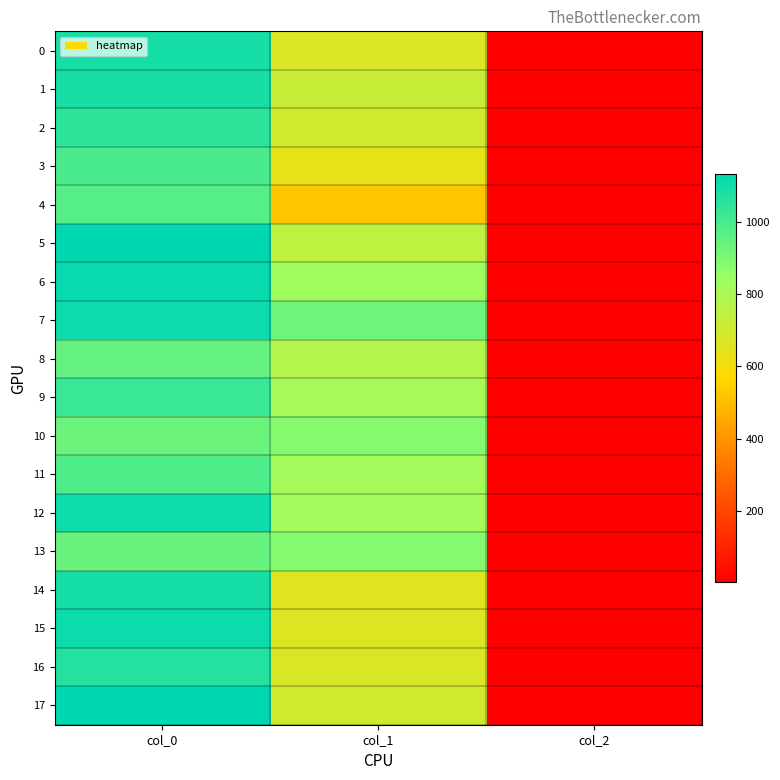

Reading right to left, extract all data points from this chart.

0: col_2=2.0	col_1=668.2	col_0=1090.0
1: col_2=2.0	col_1=718.9	col_0=1086.7
2: col_2=2.0	col_1=691.9	col_0=1046.7
3: col_2=2.0	col_1=634.5	col_0=993.3
4: col_2=2.0	col_1=523.1	col_0=973.3
5: col_2=2.0	col_1=745.9	col_0=1130.0
6: col_2=2.0	col_1=830.2	col_0=1116.7
7: col_2=2.0	col_1=928.1	col_0=1110.0
8: col_2=2.0	col_1=783.0	col_0=943.3
9: col_2=2.0	col_1=810.0	col_0=1023.3
10: col_2=2.0	col_1=884.2	col_0=933.3
11: col_2=2.0	col_1=816.8	col_0=986.7
12: col_2=2.0	col_1=816.8	col_0=1106.7
13: col_2=2.0	col_1=884.2	col_0=940.0
14: col_2=2.0	col_1=654.8	col_0=1090.0
15: col_2=2.0	col_1=664.9	col_0=1110.0
16: col_2=2.0	col_1=671.6	col_0=1066.7
17: col_2=2.0	col_1=691.9	col_0=1133.3